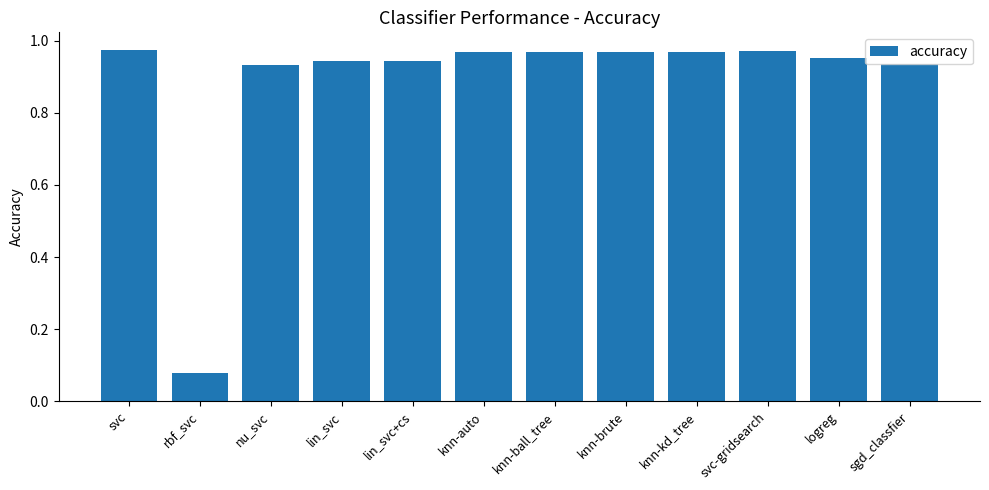

What is the sum of the values at sgd_classfier and knn-brute?

1.9